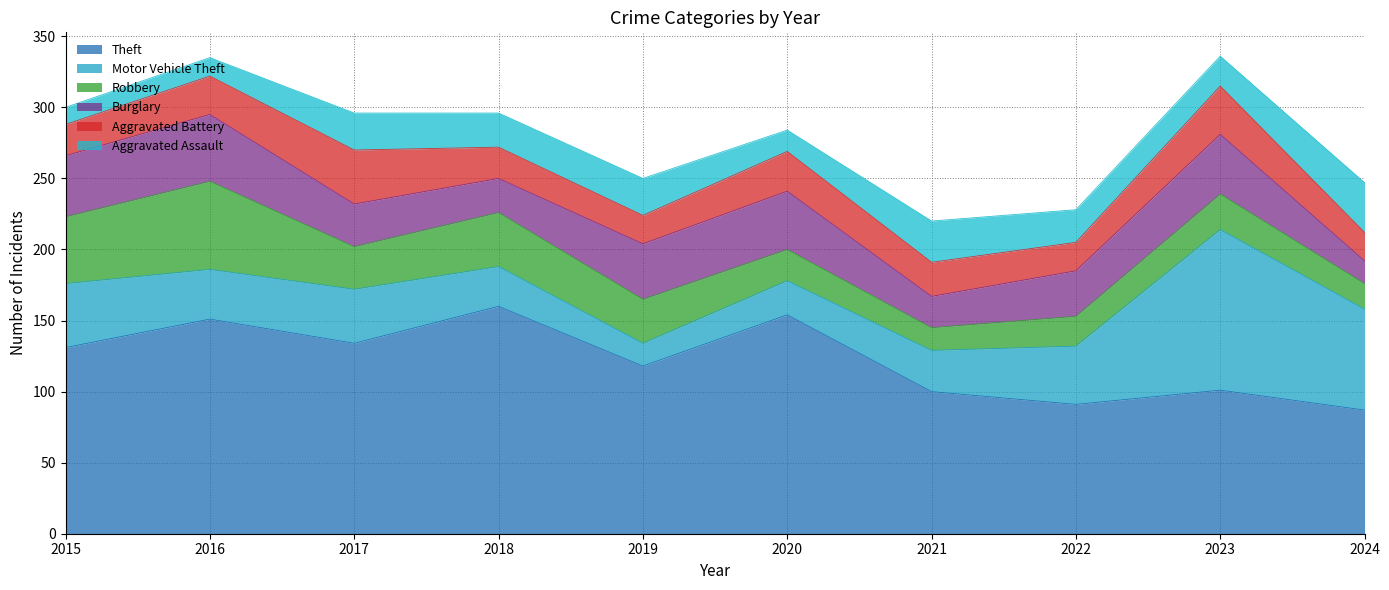

Which category has the highest value across all series?

2018